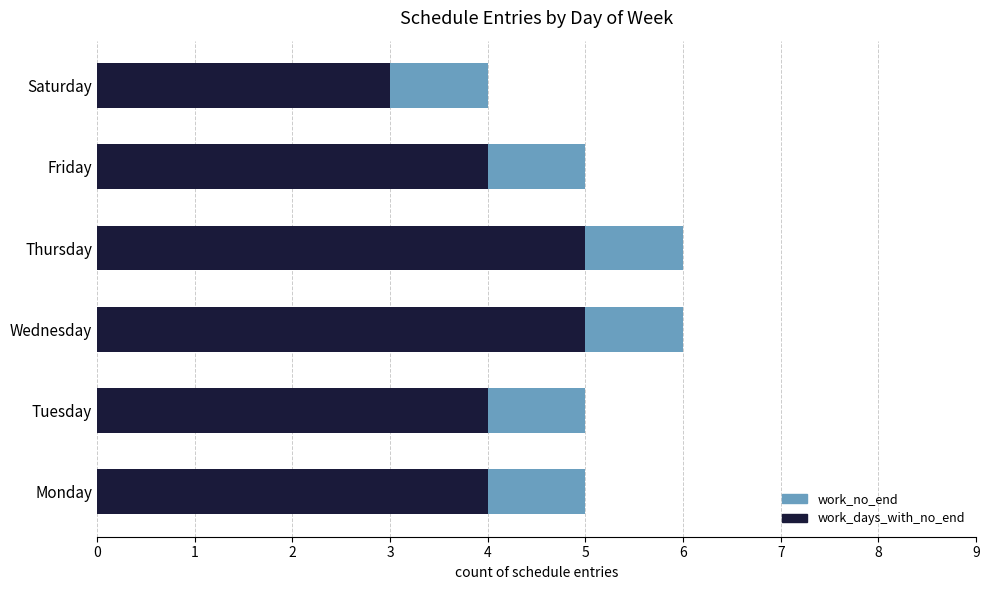

Does the chart contain stacked bars?

No